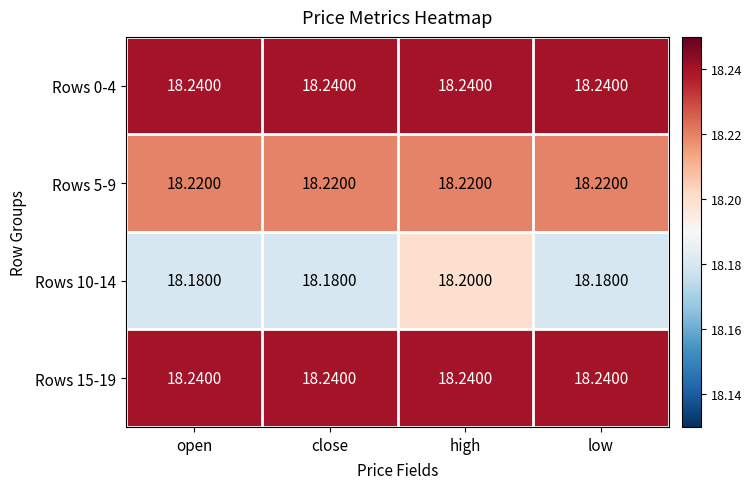

At which category is the sum across all series the highest?

high